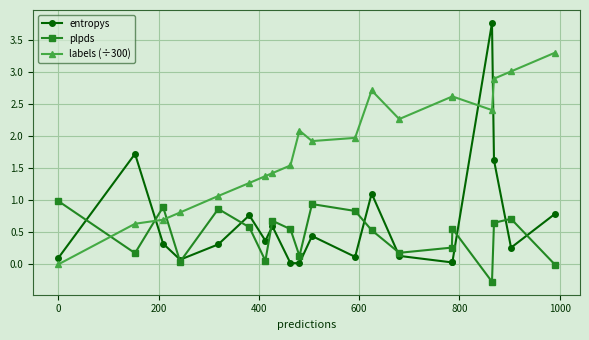

What is the maximum value shown in the chart?

3.8